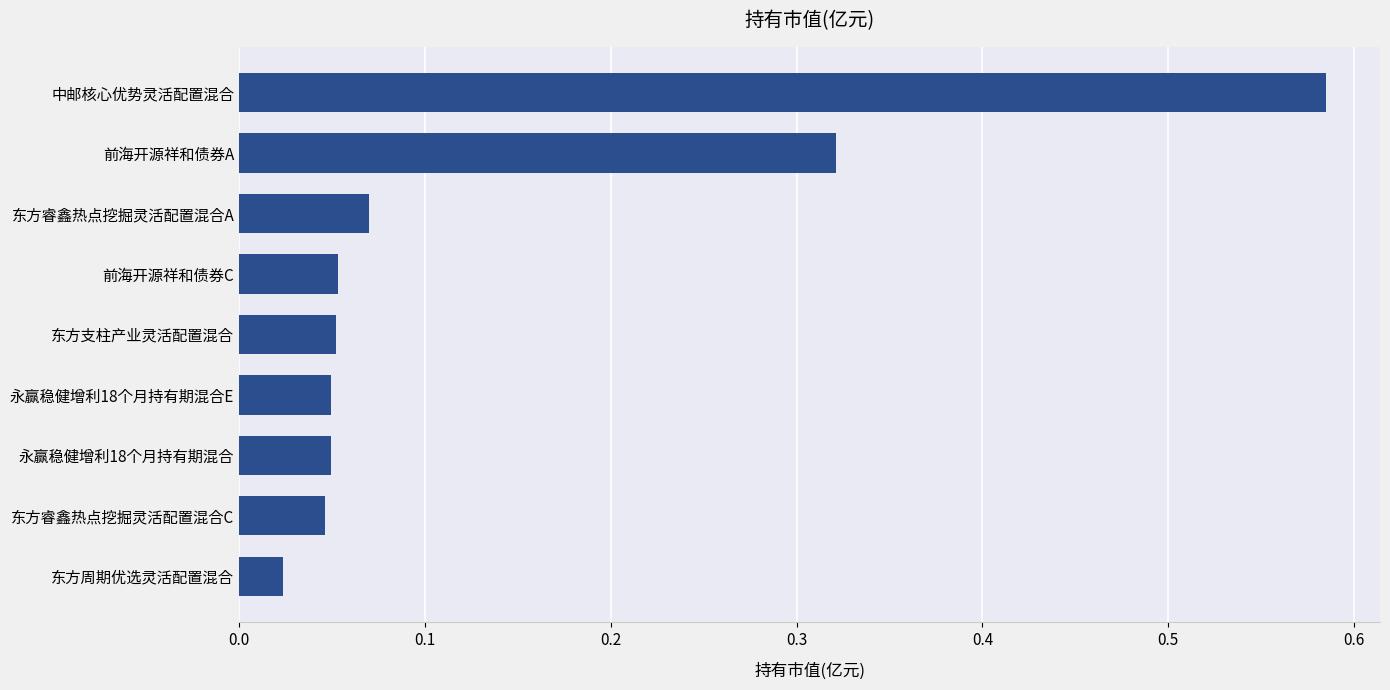

True or false: the data shows 0.1 at 永赢稳健增利18个月持有期混合.

False